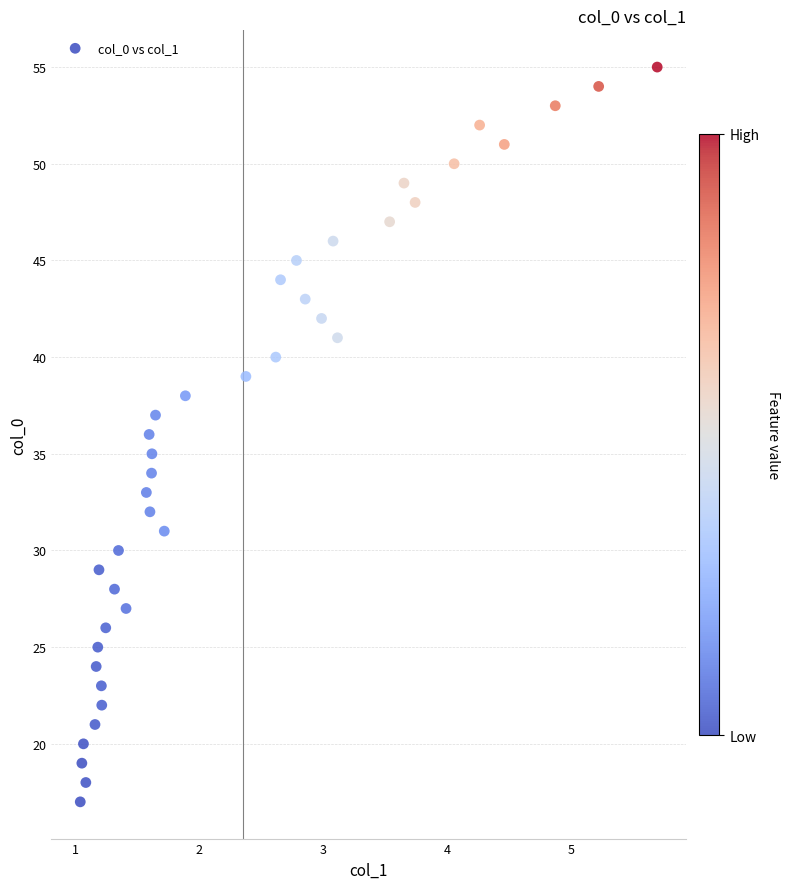

What is the range of Y values (max minus min)?

38